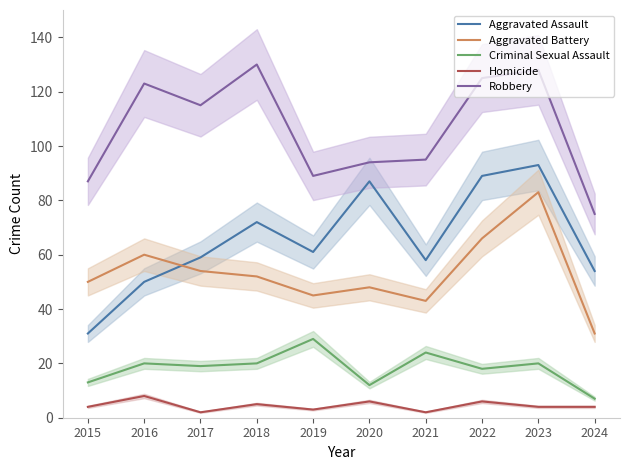

What is the sum of all Aggravated Battery values?

532